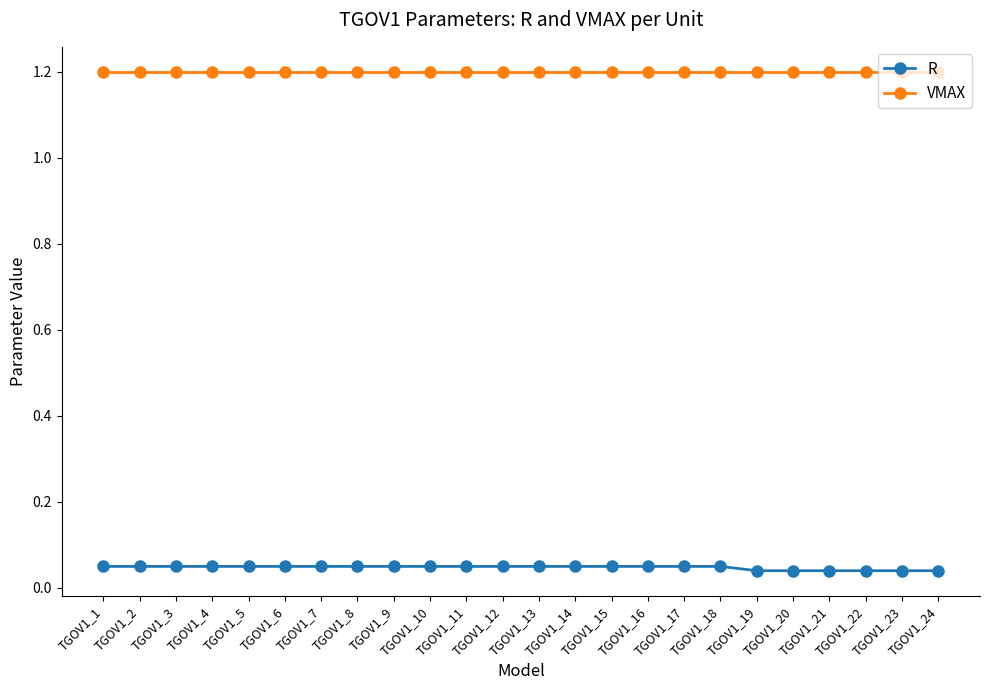

True or false: VMAX and R intersect in this chart.

False